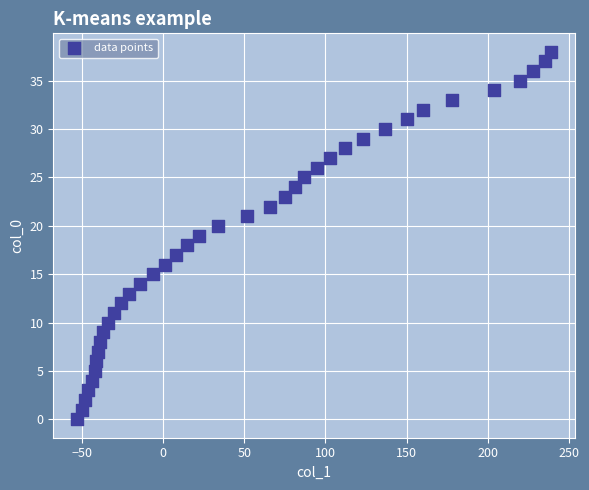

What is the range of Y values (max minus min)?

38